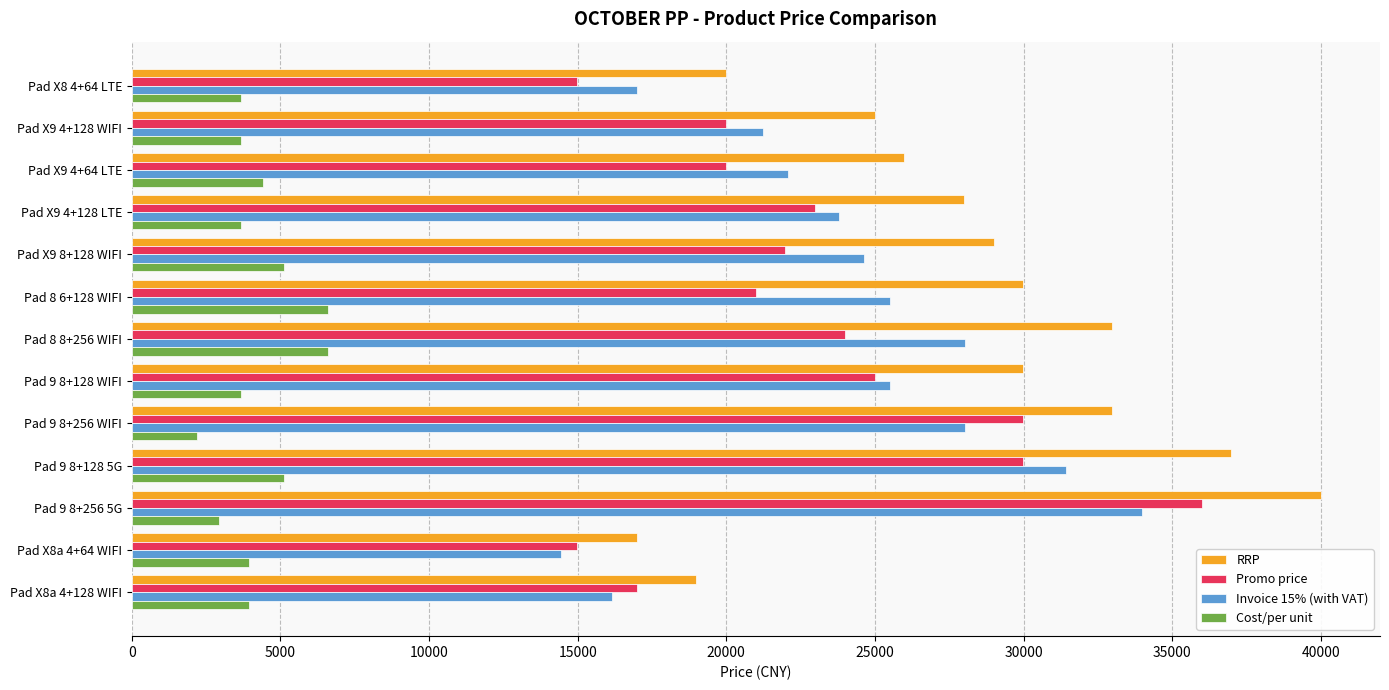

Which series has the largest total across all categories?

RRP